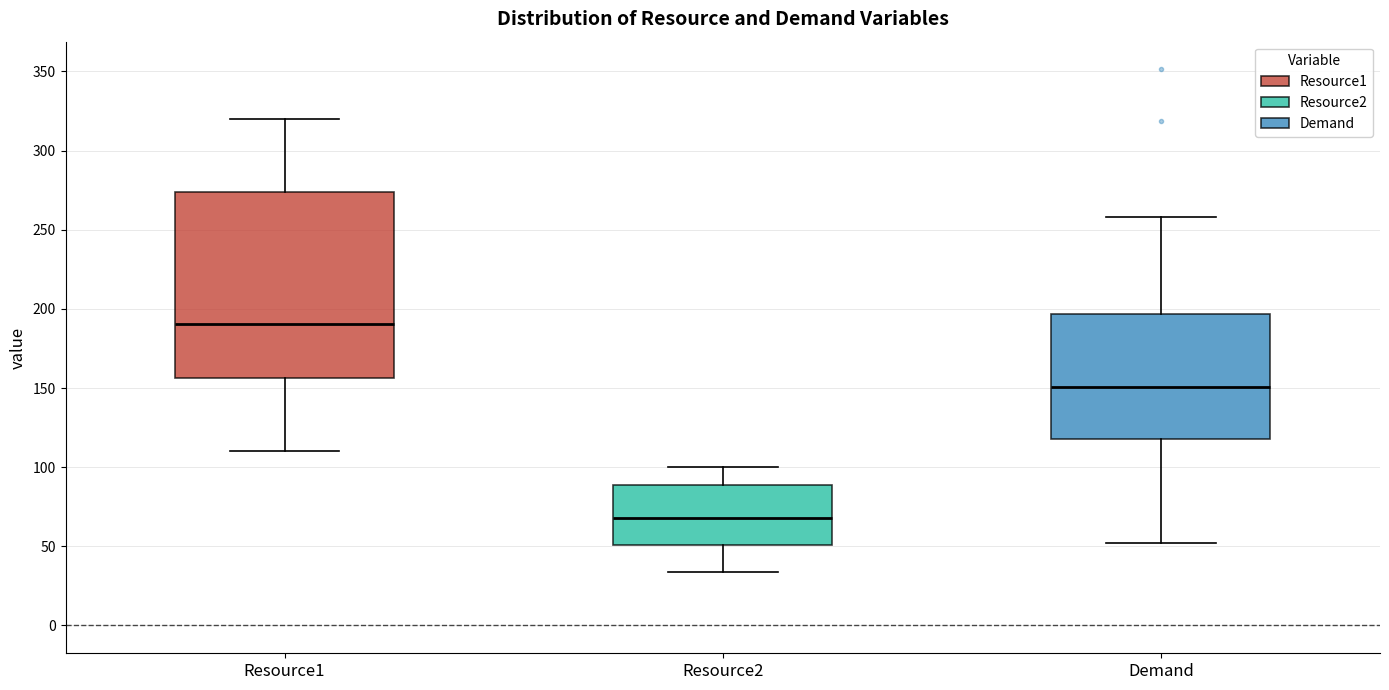

Where is the upper edge of the box for Resource2 on the y-axis? The values are not printed on the chart, so give them approximately, as read against the axis.

90